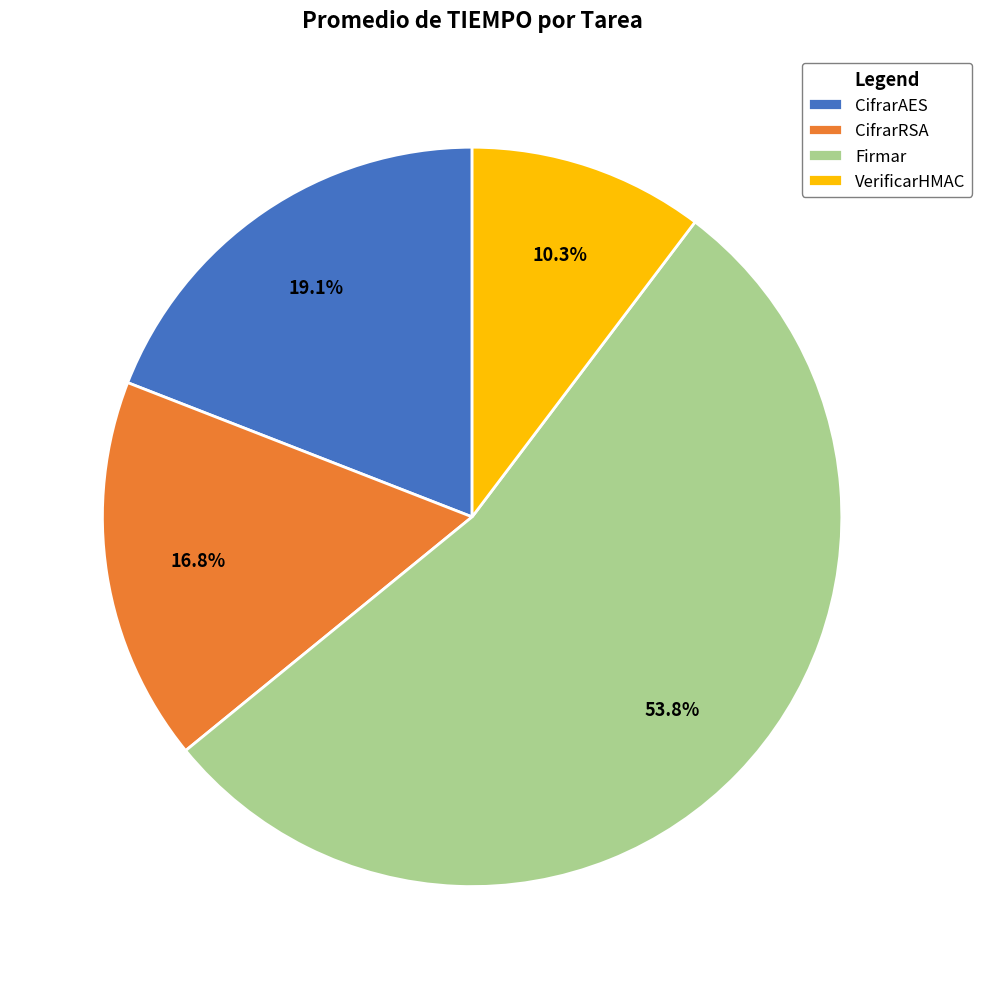

Combined, do CifrarRSA and CifrarAES account for over 50%?

No